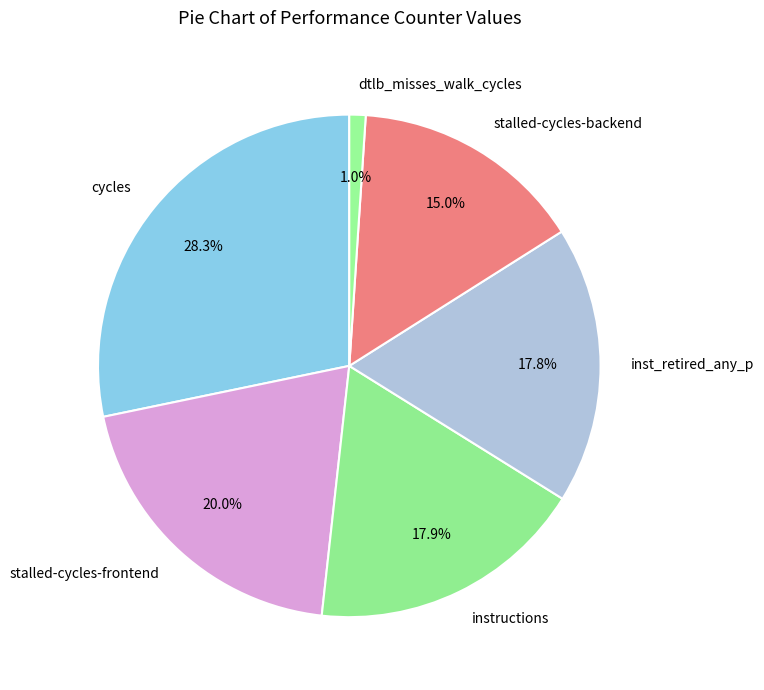

Does dtlb_misses_walk_cycles account for over 50% of the chart?

No